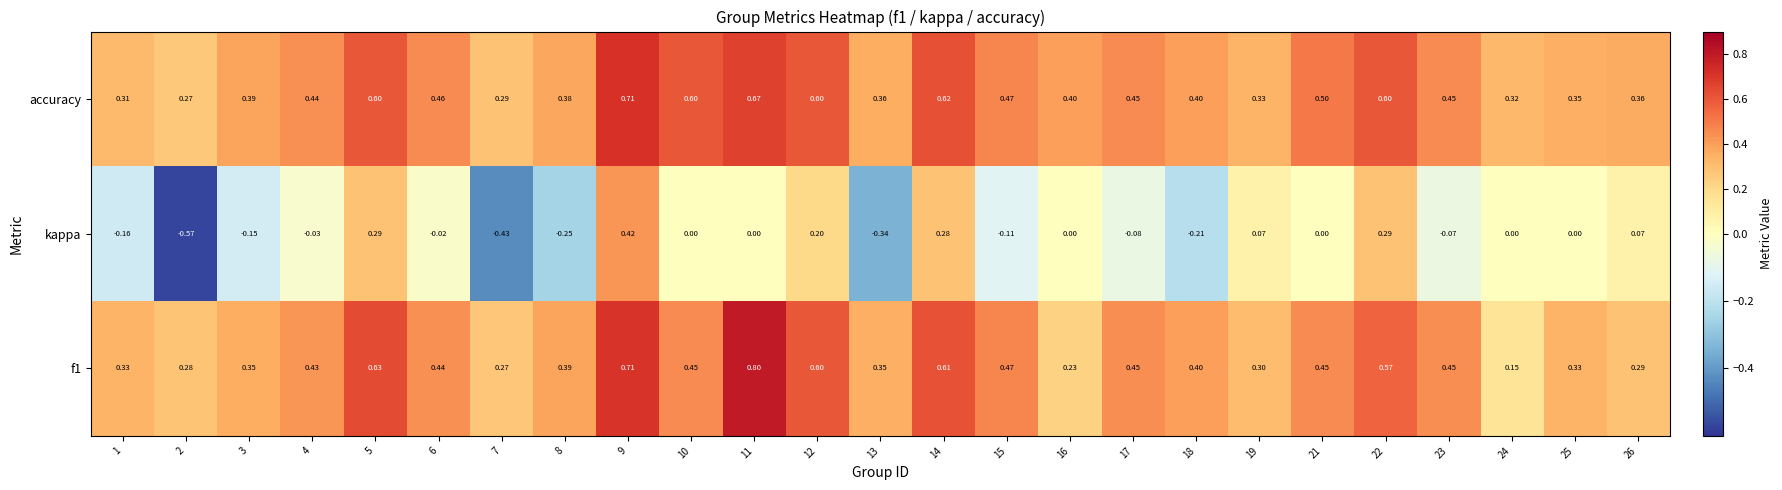

Between 6 and 9, which series saw the biggest shift?

kappa